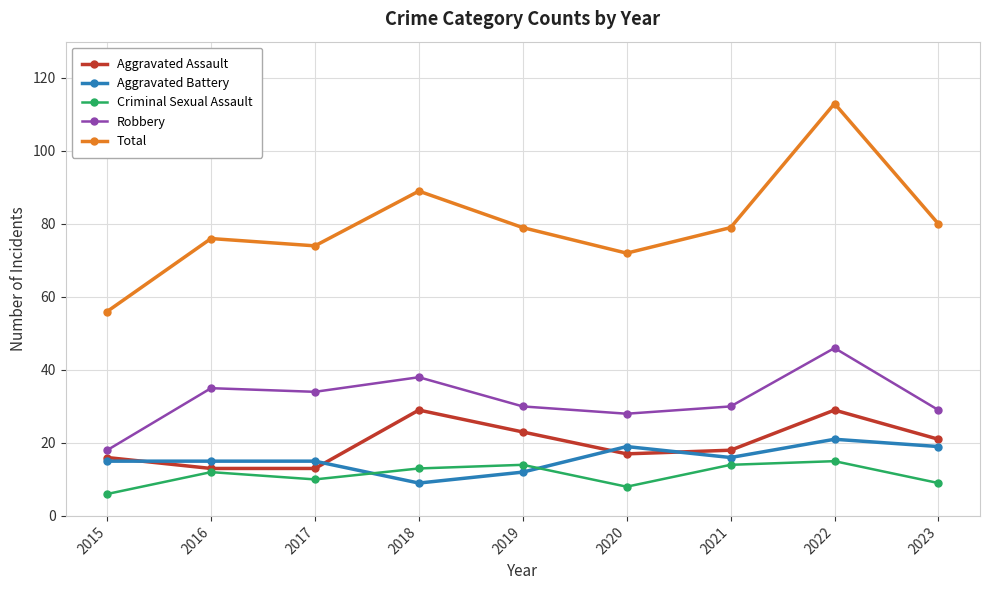

What is the difference between the highest and lowest values at 2020?

64